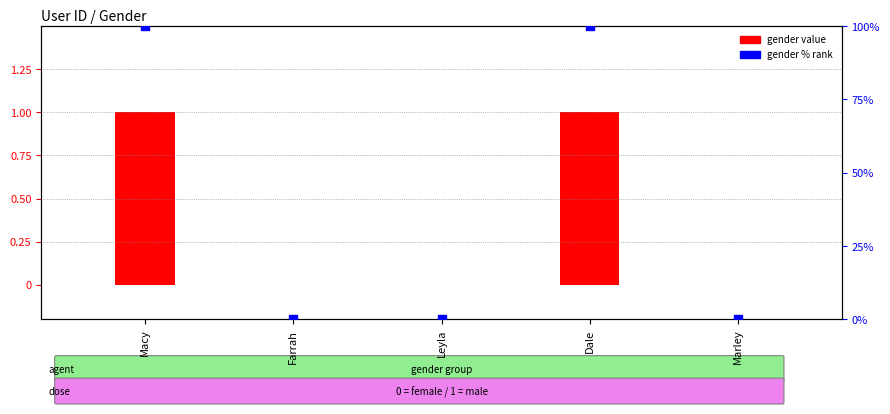

What are all the series names shown in the legend?

gender value, gender % rank